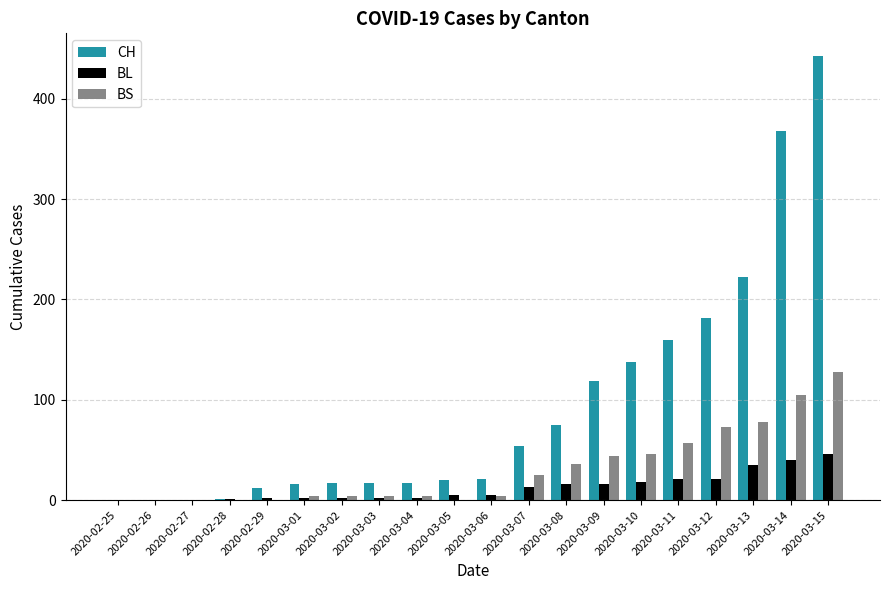

At which label does CH reach its peak?

2020-03-15